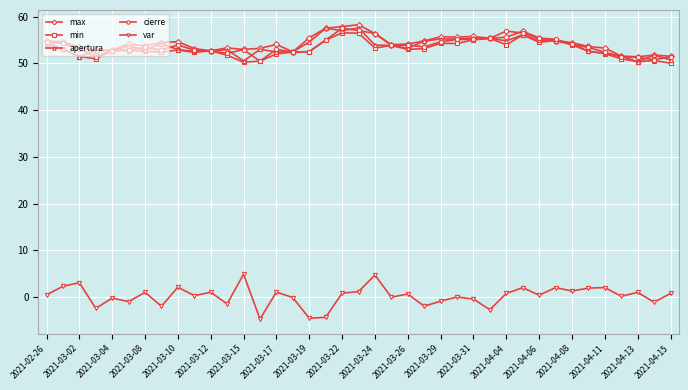

What is the value of the var point at the 14th from the left?

-4.7